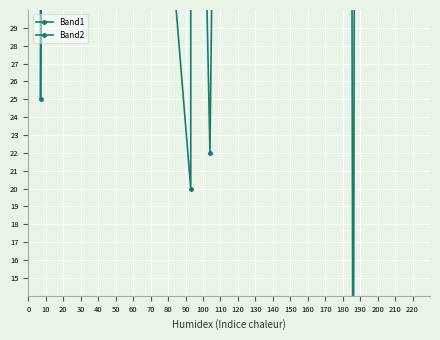

True or false: Band2 has a value of 40 at 30.

False